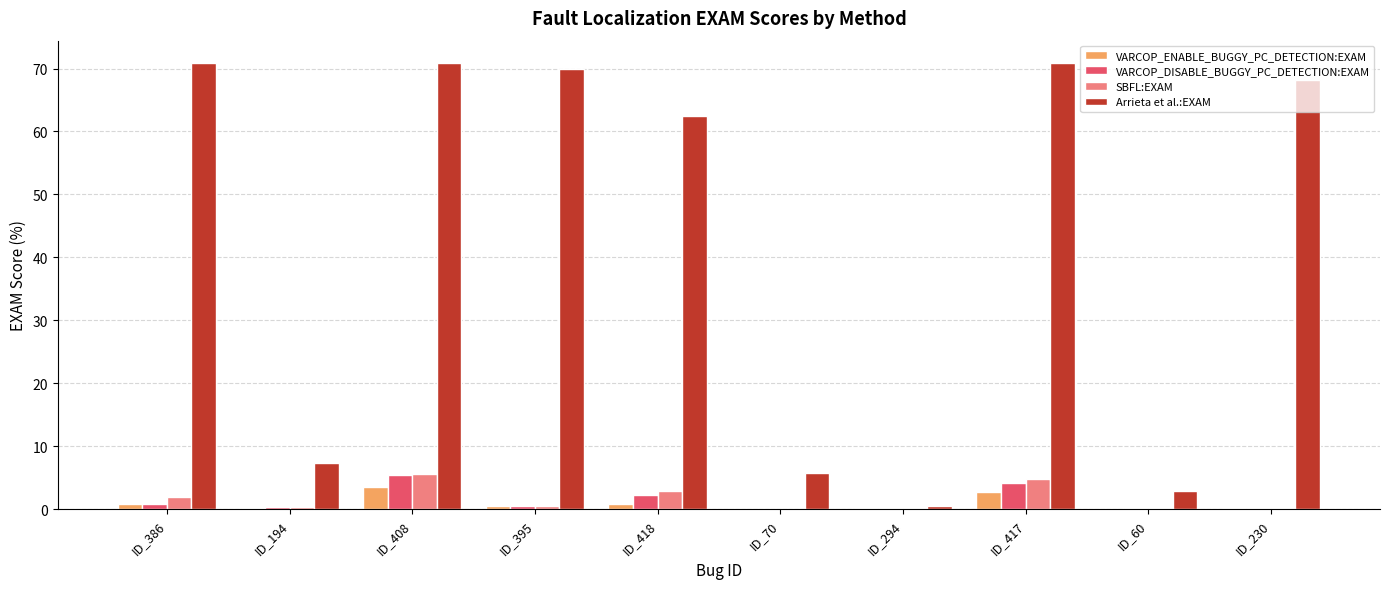

The value of Arrieta et al.:EXAM at ID_386 is 70.9. True or false?

True